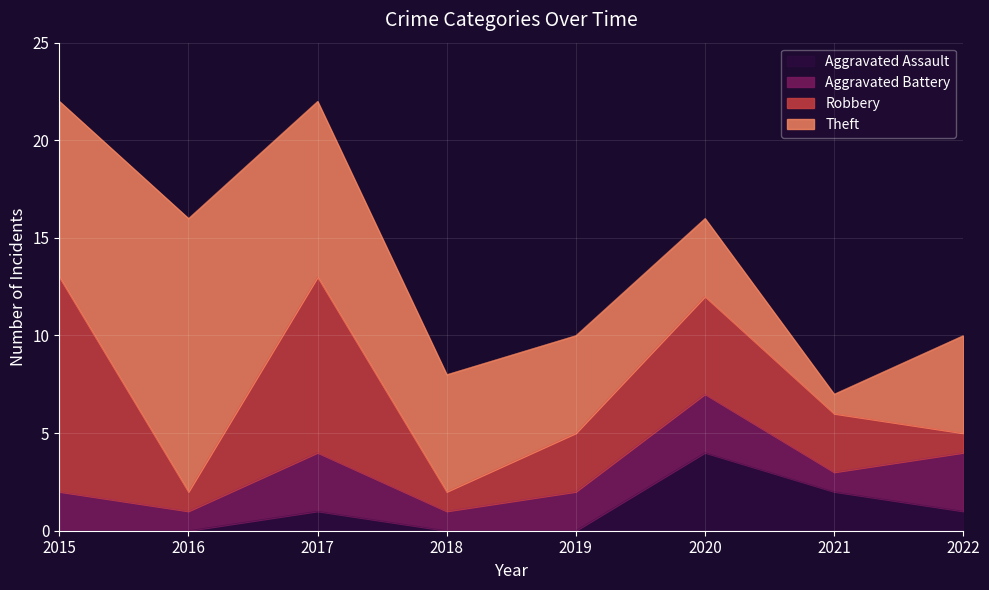

What is the sum of the Aggravated Assault values at 2022 and 2016?

1